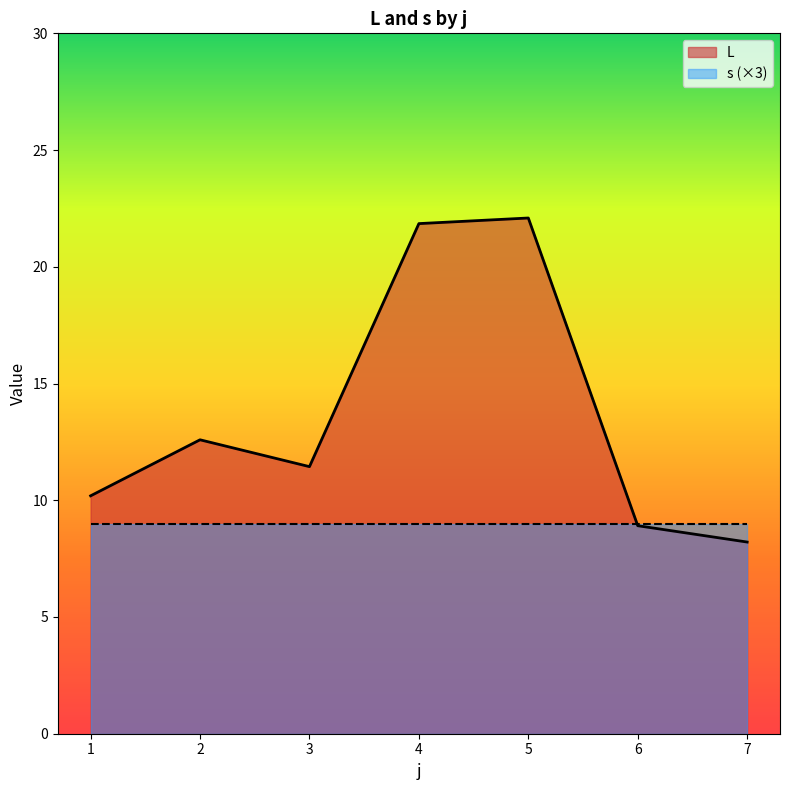

Which series has the largest total across all categories?

L